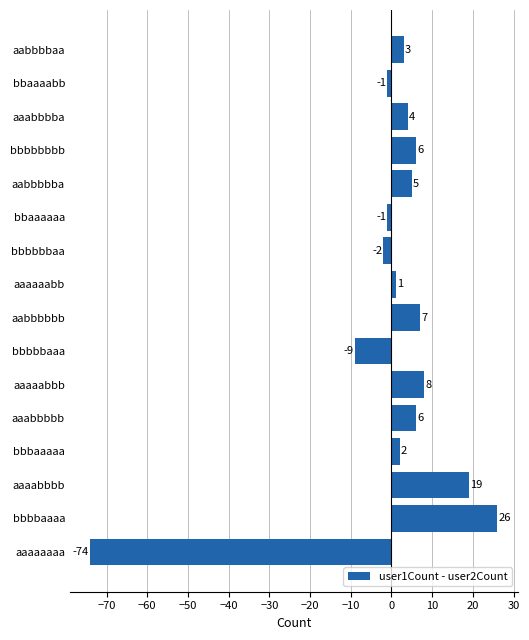

At which category does the chart reach its peak across all series?

bbbbaaaa